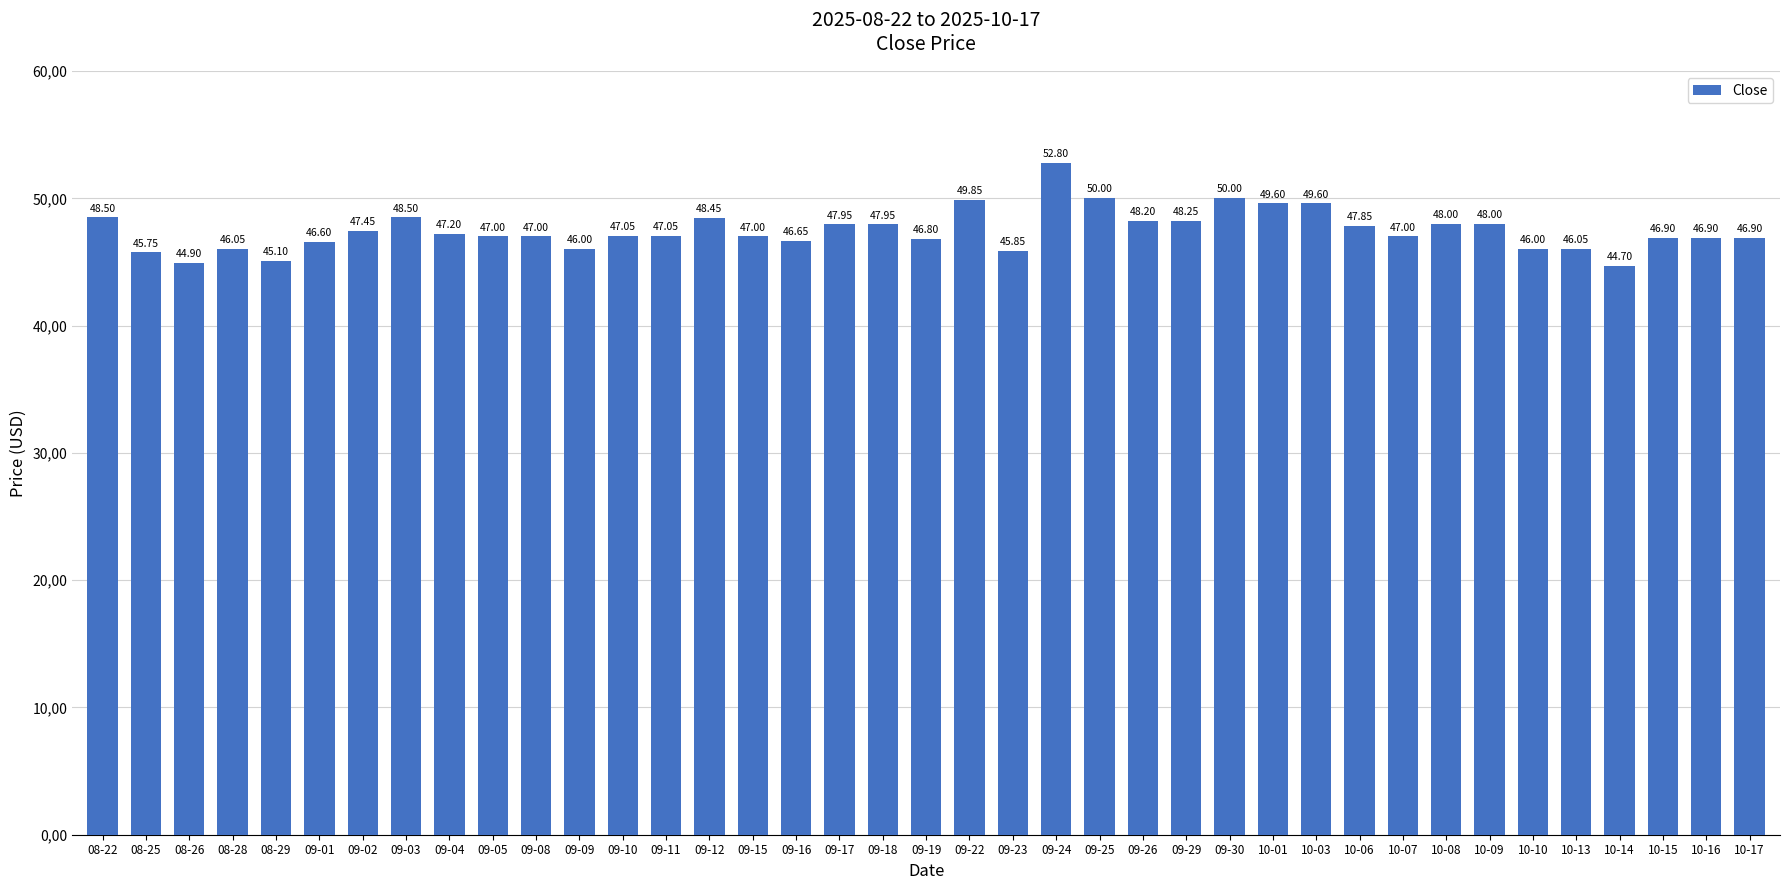

What is the label of the 16th bar from the right?

09-25